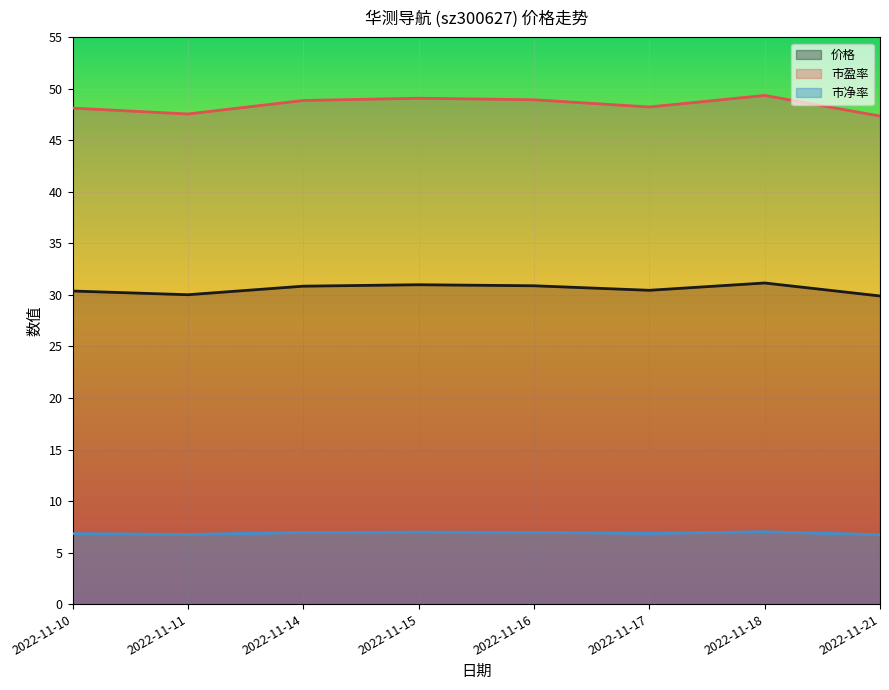

Where is the first local minimum for 市净率?

2022-11-11